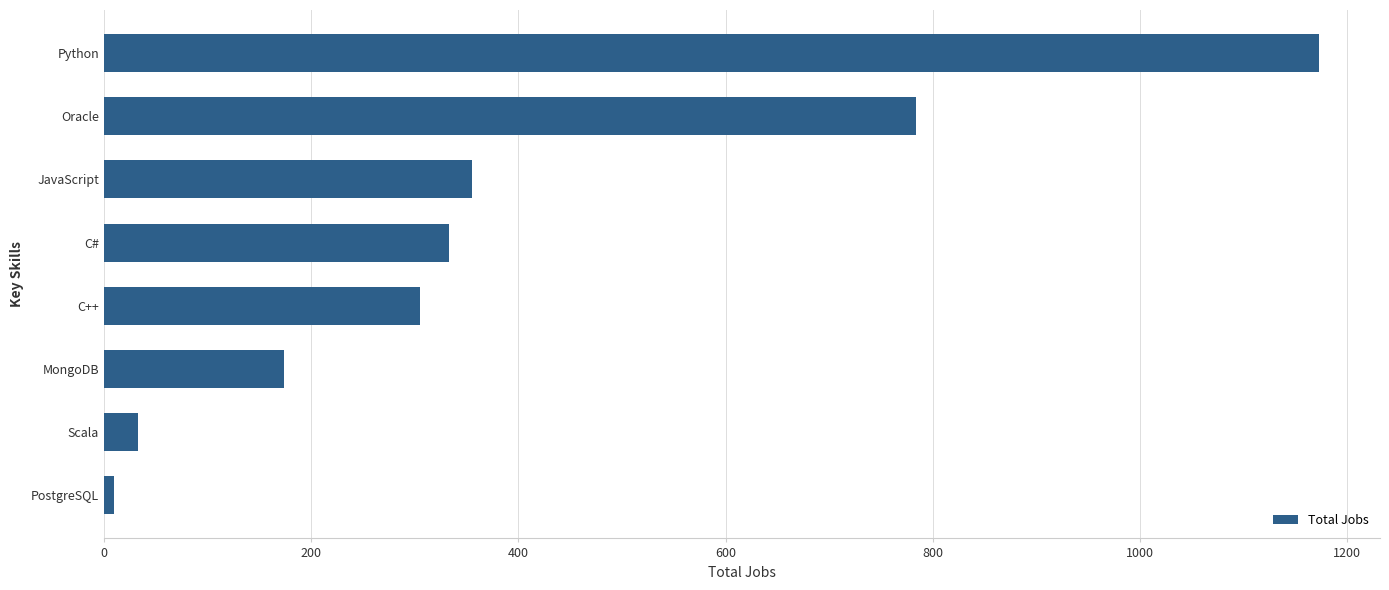

True or false: the data shows 305 at C++.

True